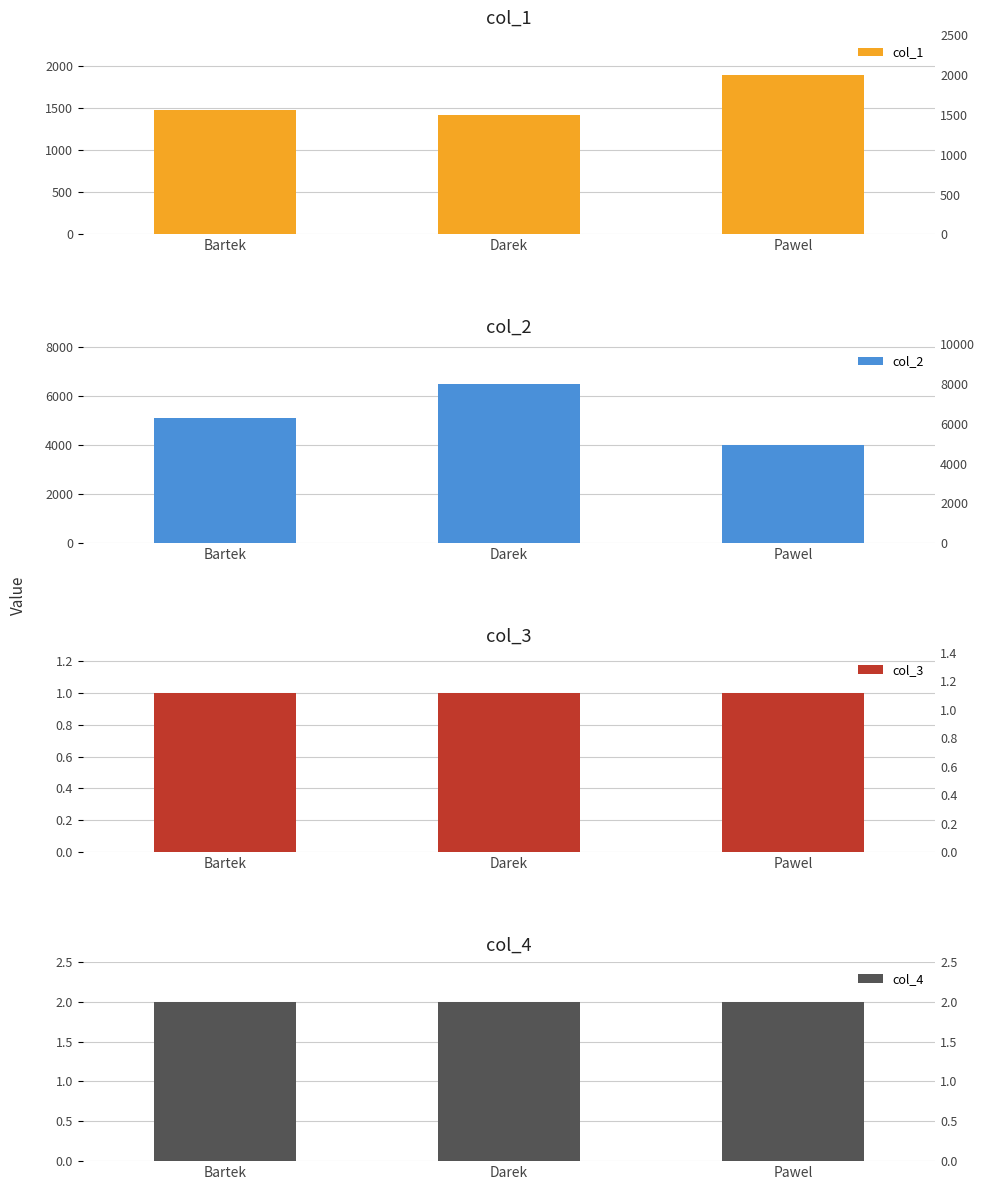

Are the bars horizontal?

No